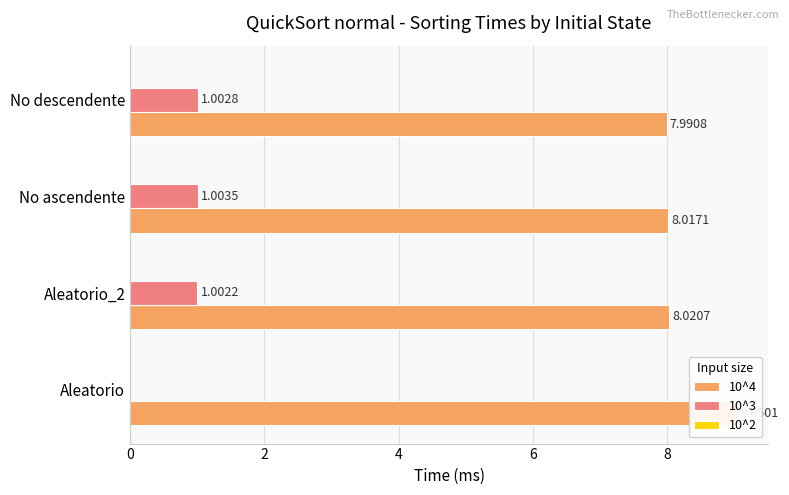

The 10^2 series shows 0.1 at 4. True or false?

False